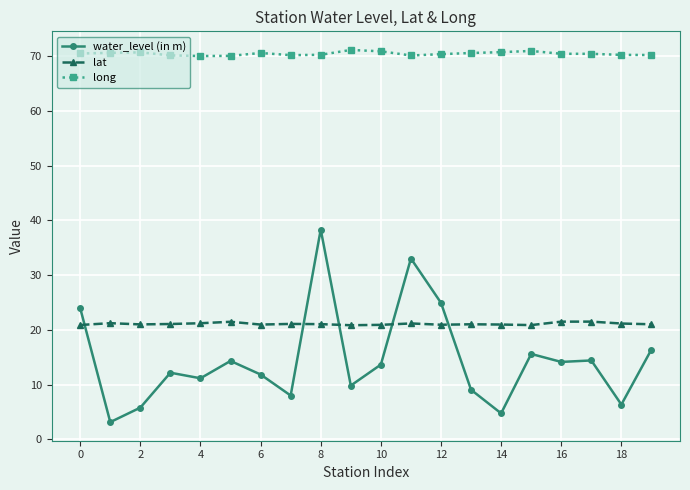

True or false: water_level (in m) and lat cross at least once.

True